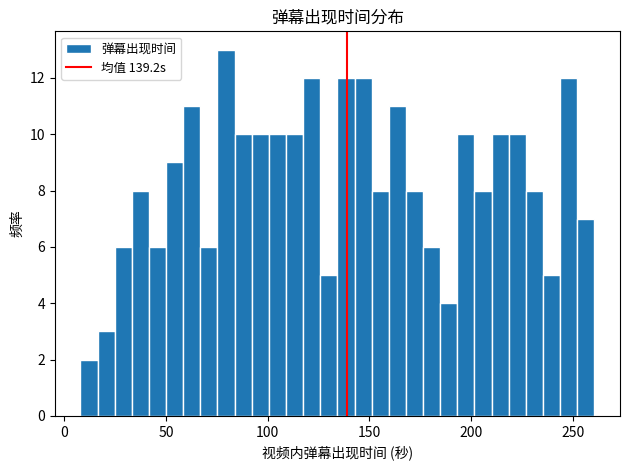

Read against the x-axis, roughly where is the centre of the tallest bar?

80